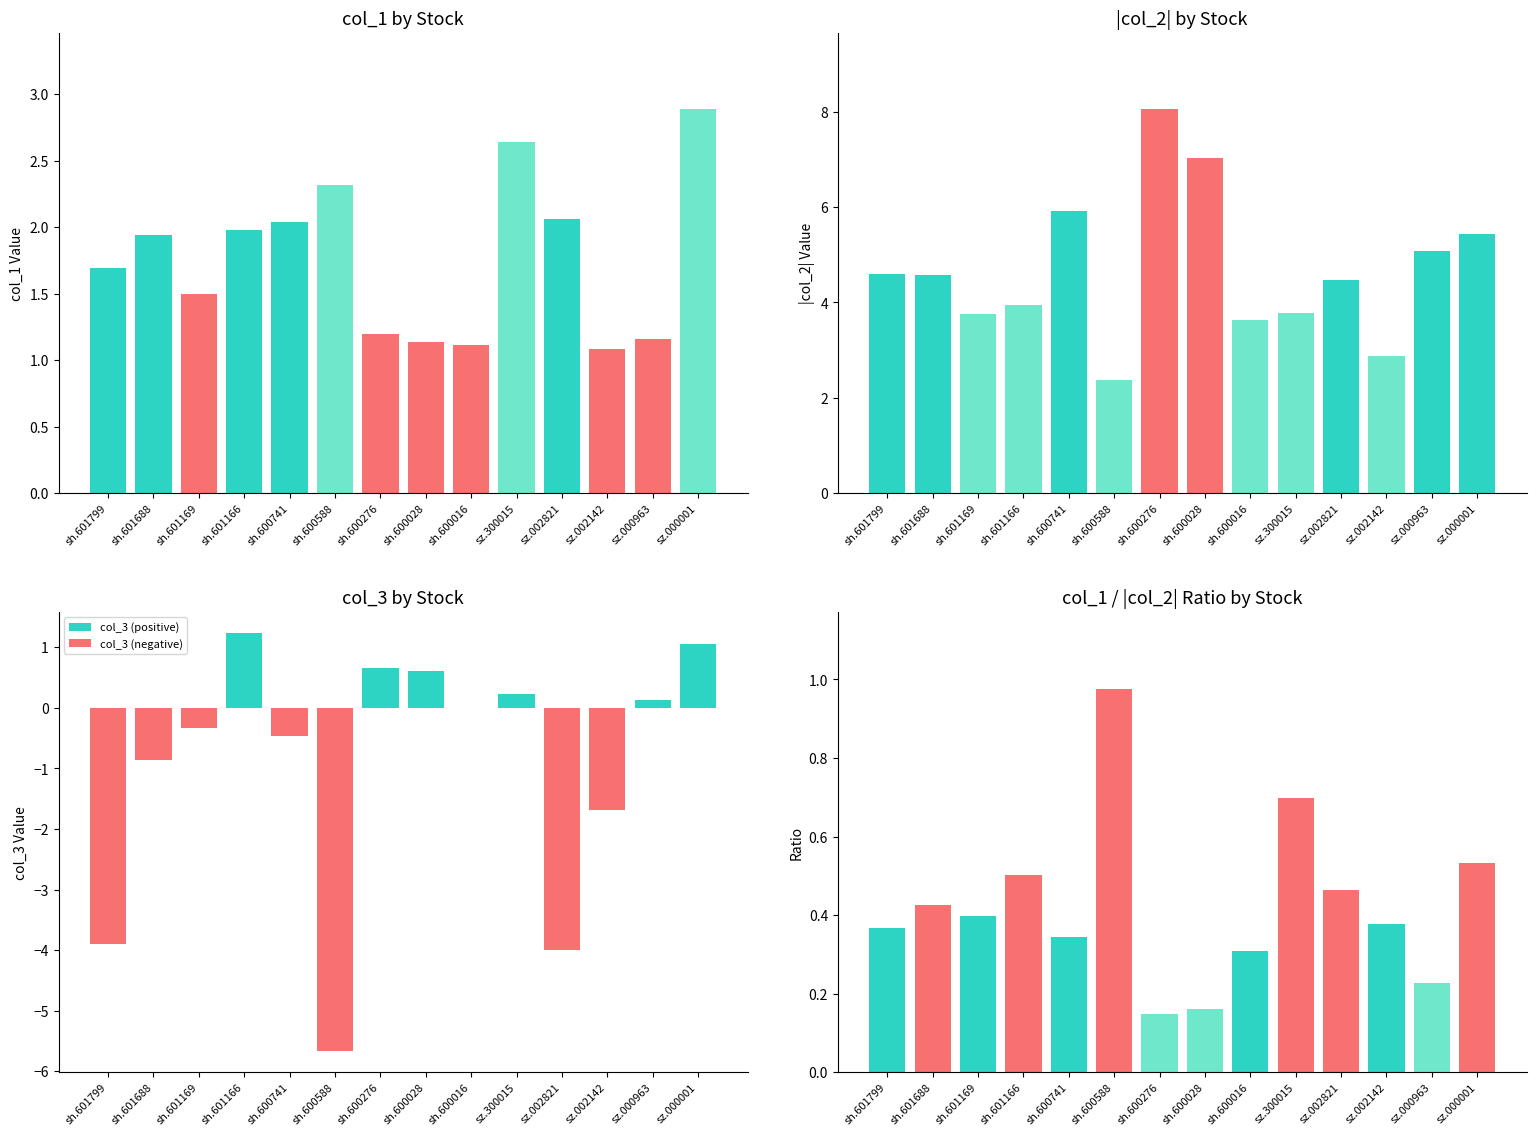

Which series has the largest range (max minus min)?

col_2